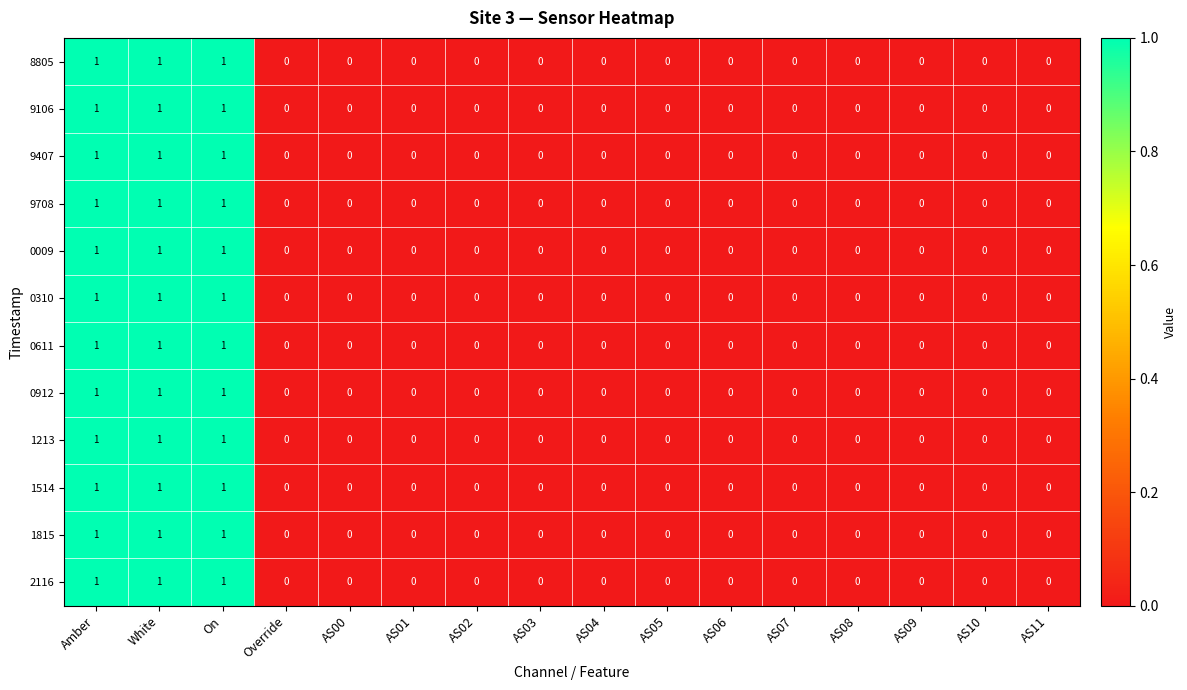

Count the 9407 values in the range 0 to 1.

16